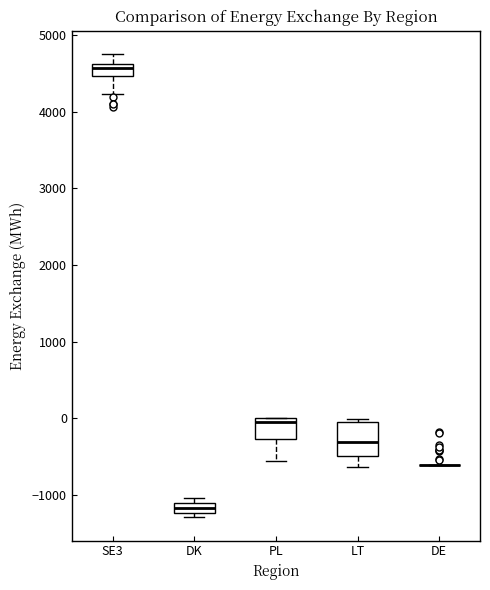

Which box is the tallest, from its lower edge to its upper edge?

LT